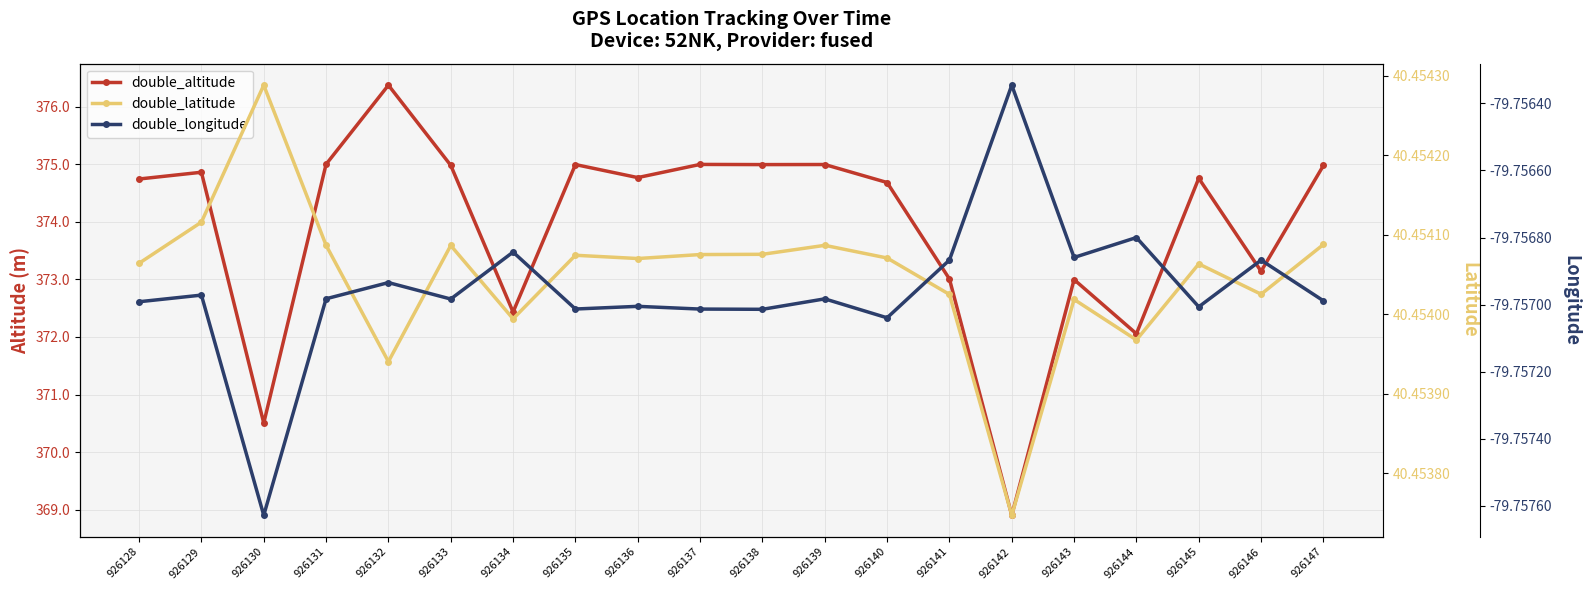

Does the chart display data point markers on the line(s)?

Yes